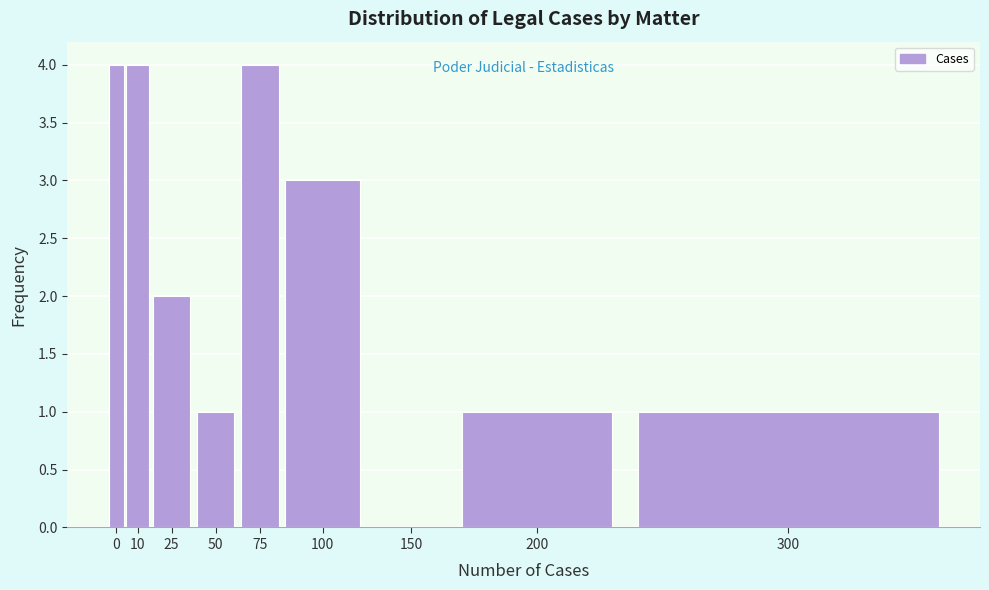

Reading left to right, list all the values displayed in this chart.

0=4	10=4	25=2	50=1	75=4	100=3	150=0	200=1	300=1